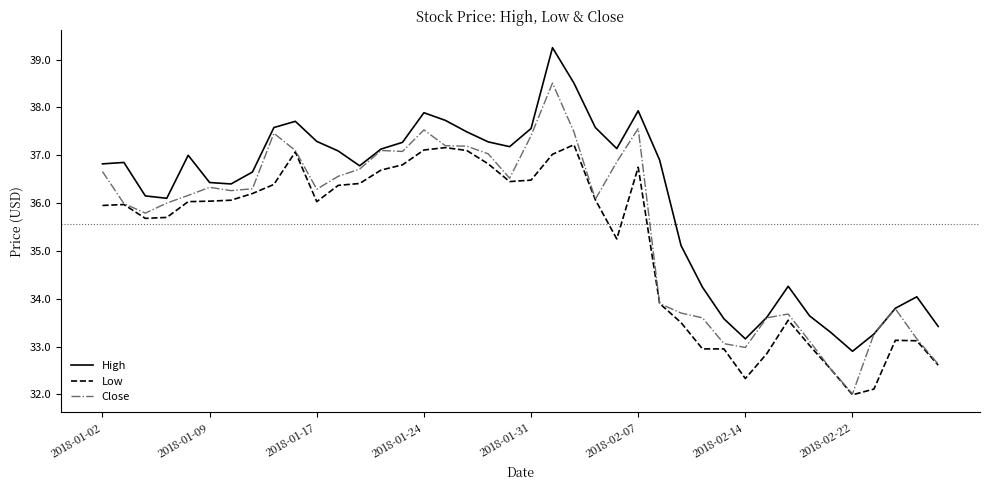

What is the maximum value for Close?

38.5